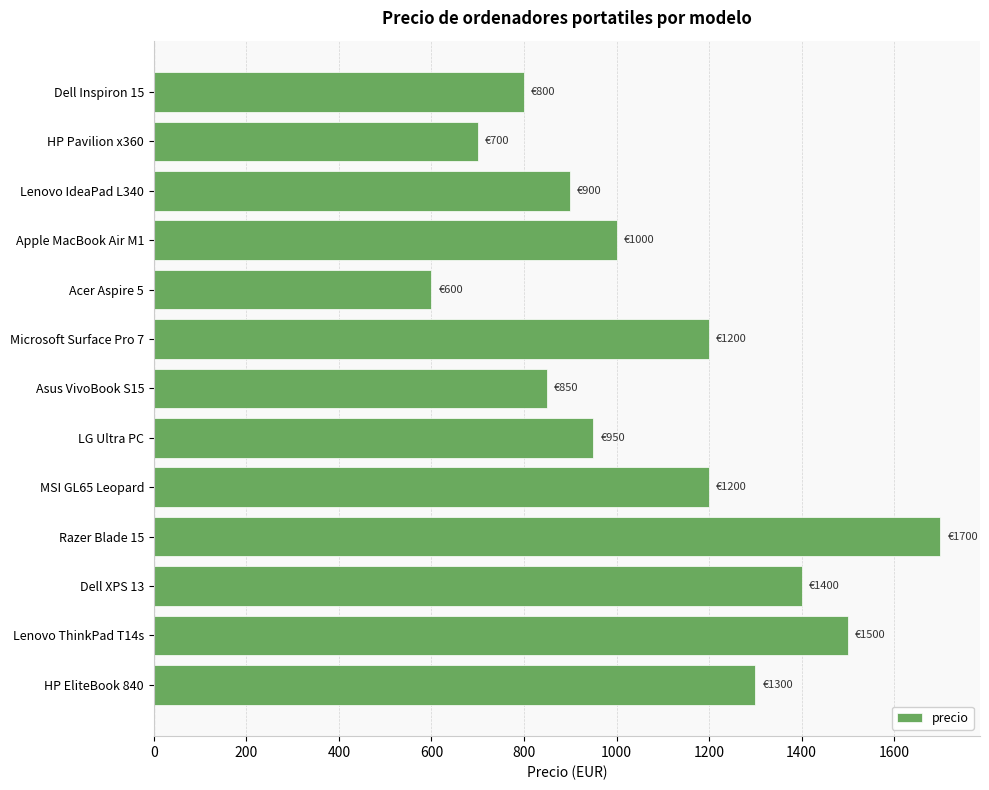

How many bars are there in total?

13